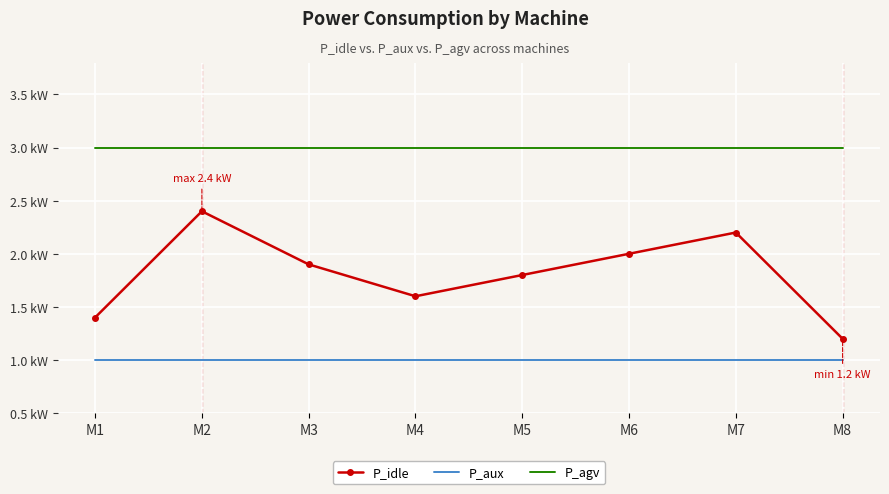

What are all the series names shown in the legend?

P_idle, P_aux, P_agv